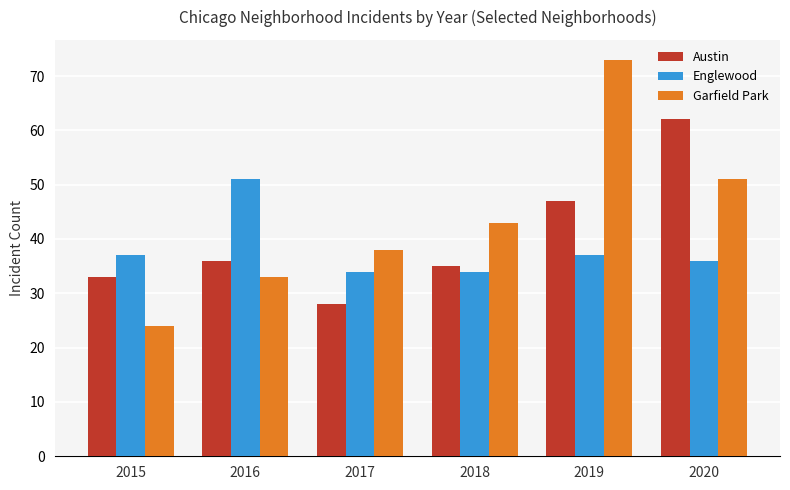

How many groups of bars are there?

6